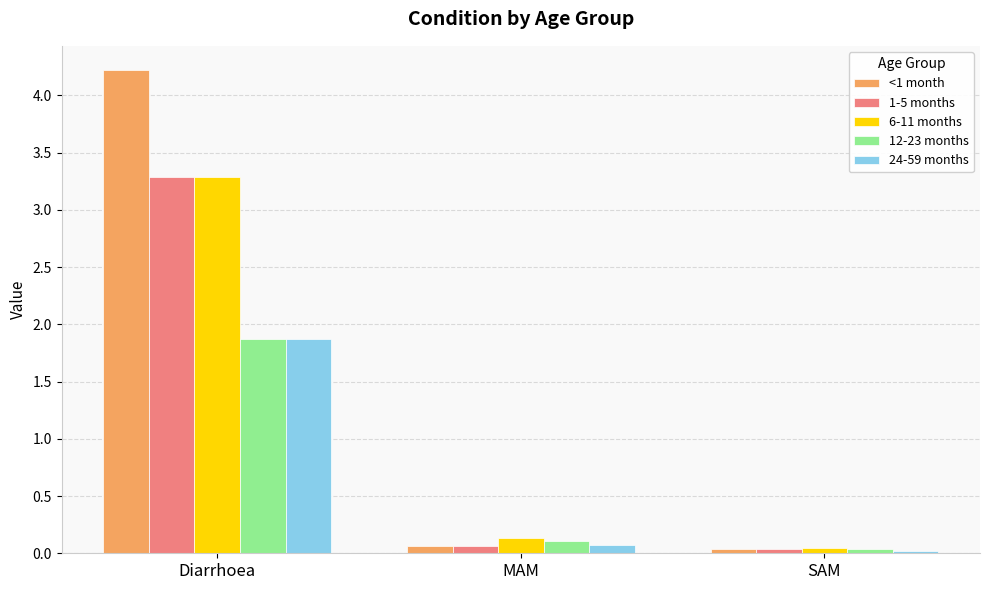

What is the highest value of the <1 month series?

4.2